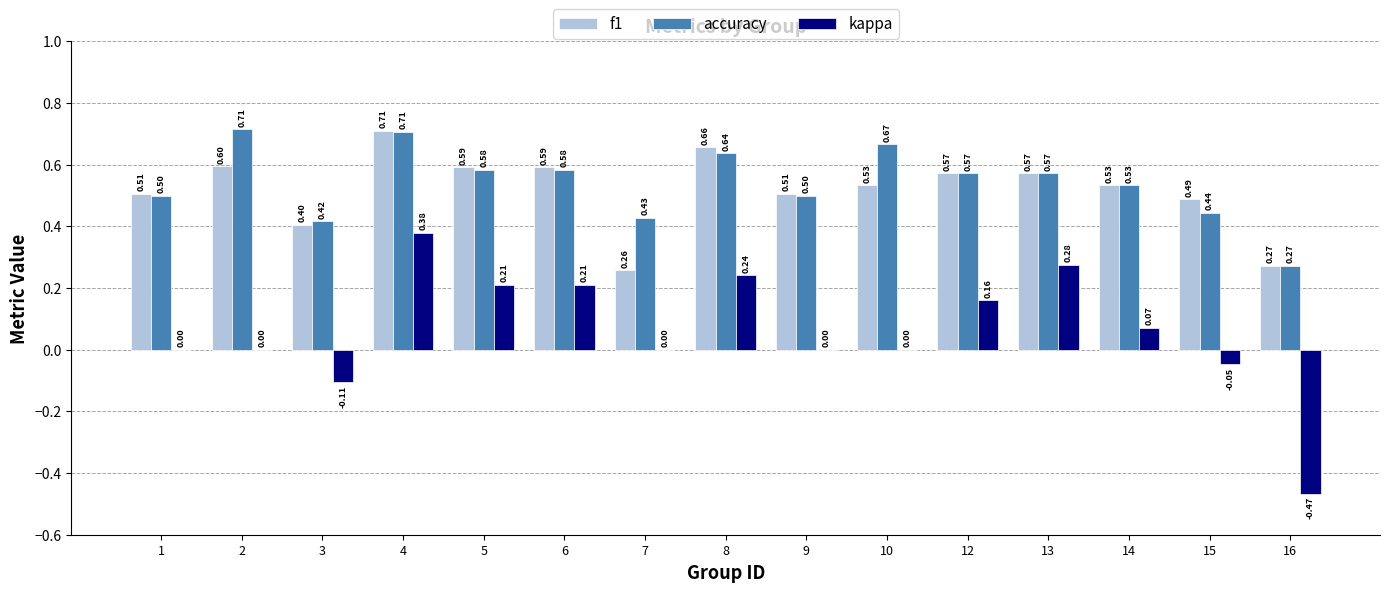

What is the sum of the f1 values at 1 and 8?

1.2